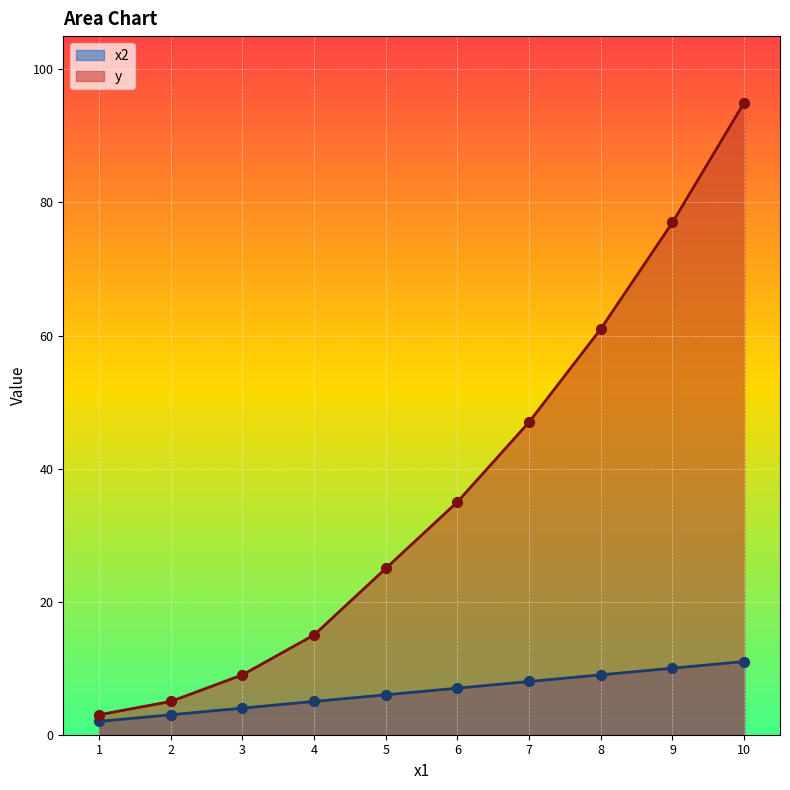

What are all the series names shown in the legend?

x2, y